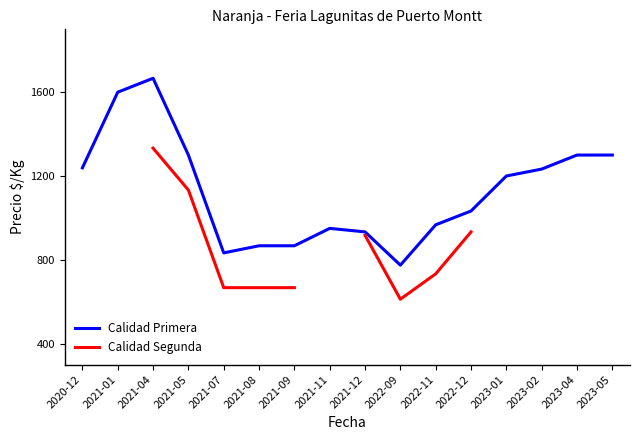

At which label does Calidad Primera first exceed 1200?

2020-12